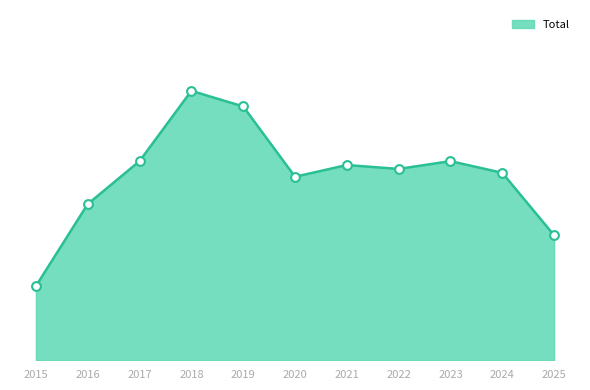

What is the change in value from 2019 to 2021?

-15